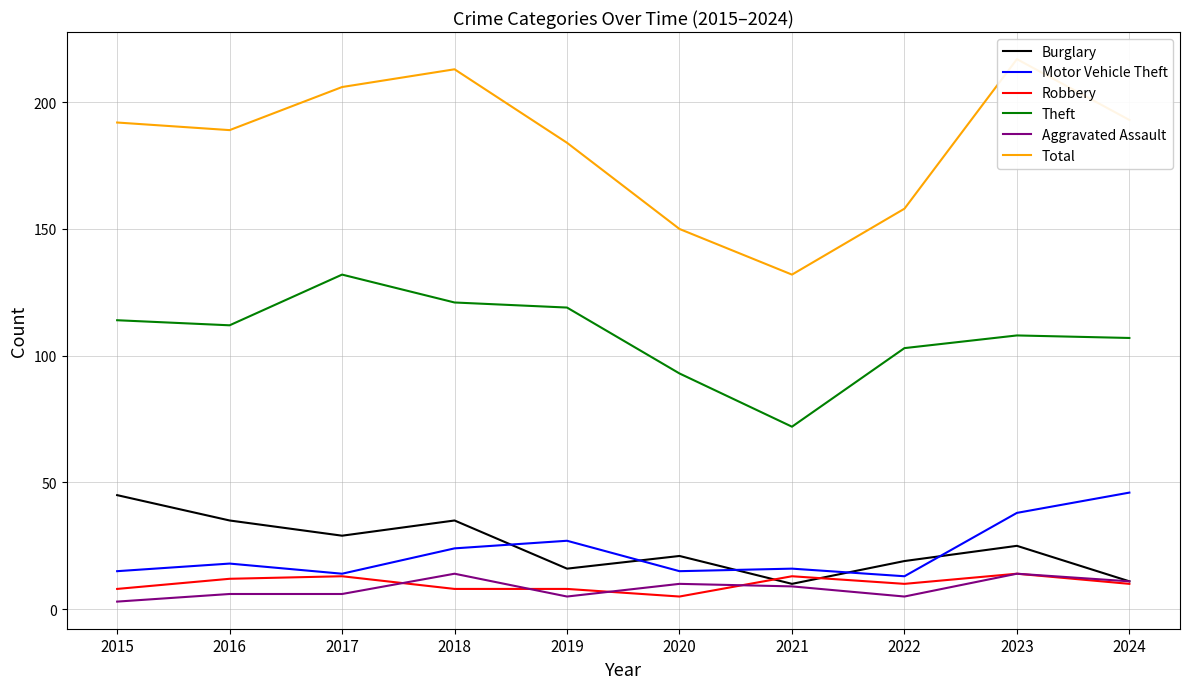

How many values in the Motor Vehicle Theft series are below 18?

5